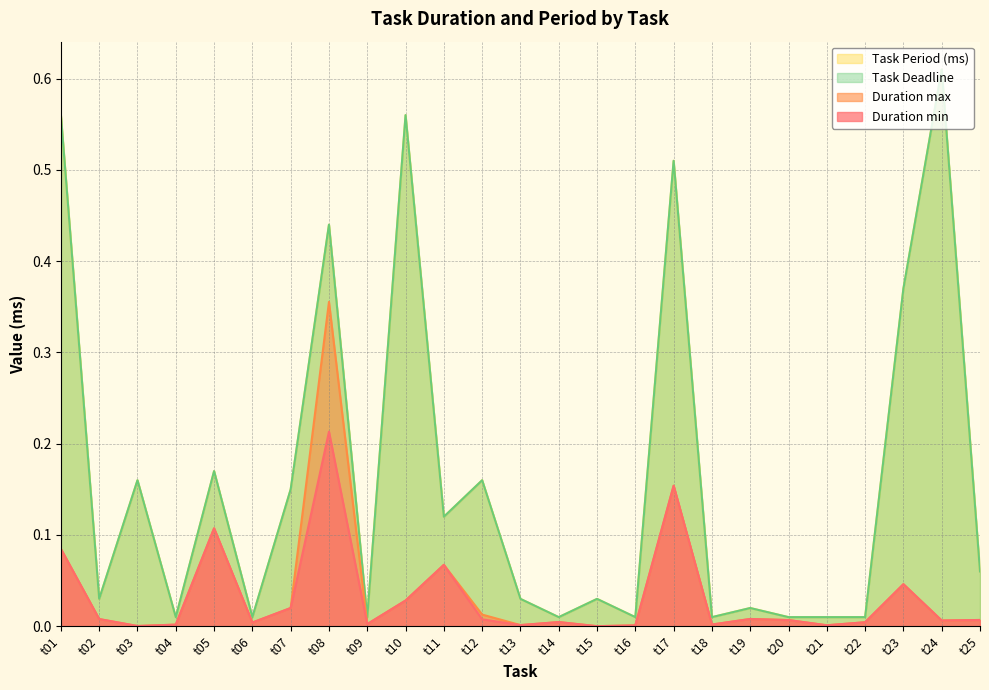

What is the sum of all Duration max values?

0.9